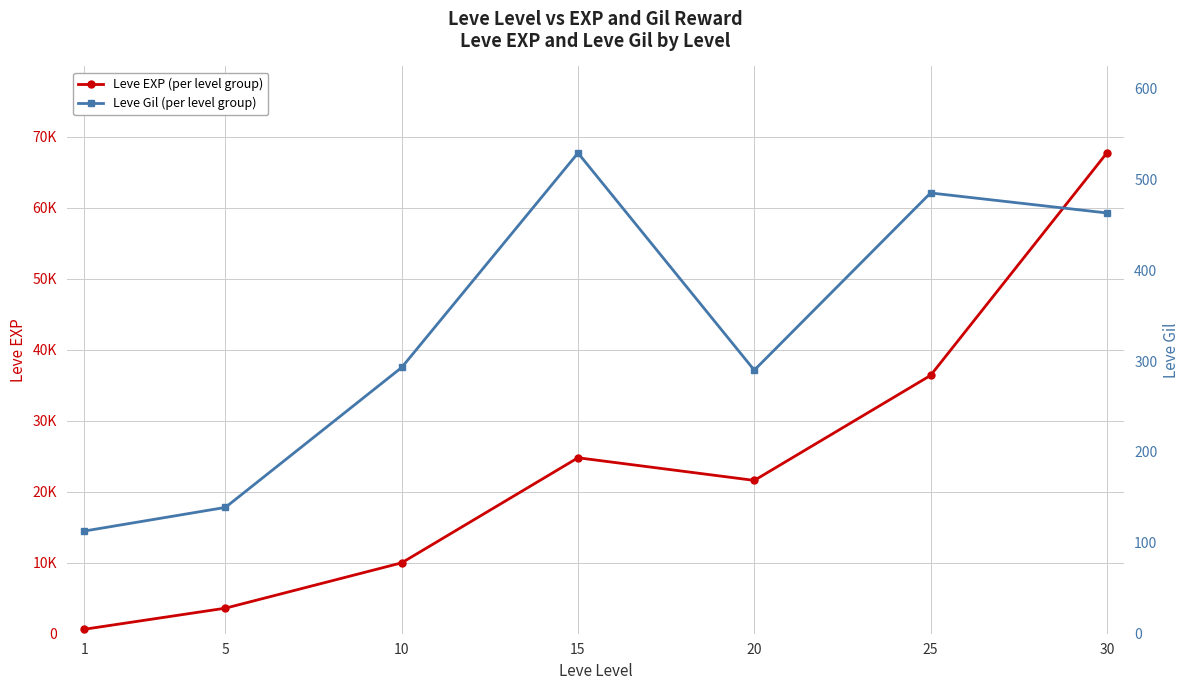

Reading left to right, what are all the values shown in this chart?

Leve EXP (per level group): 630	3600	9990	24790	21600	36390	67730
Leve Gil (per level group): 113	139	293	529	290	485	463